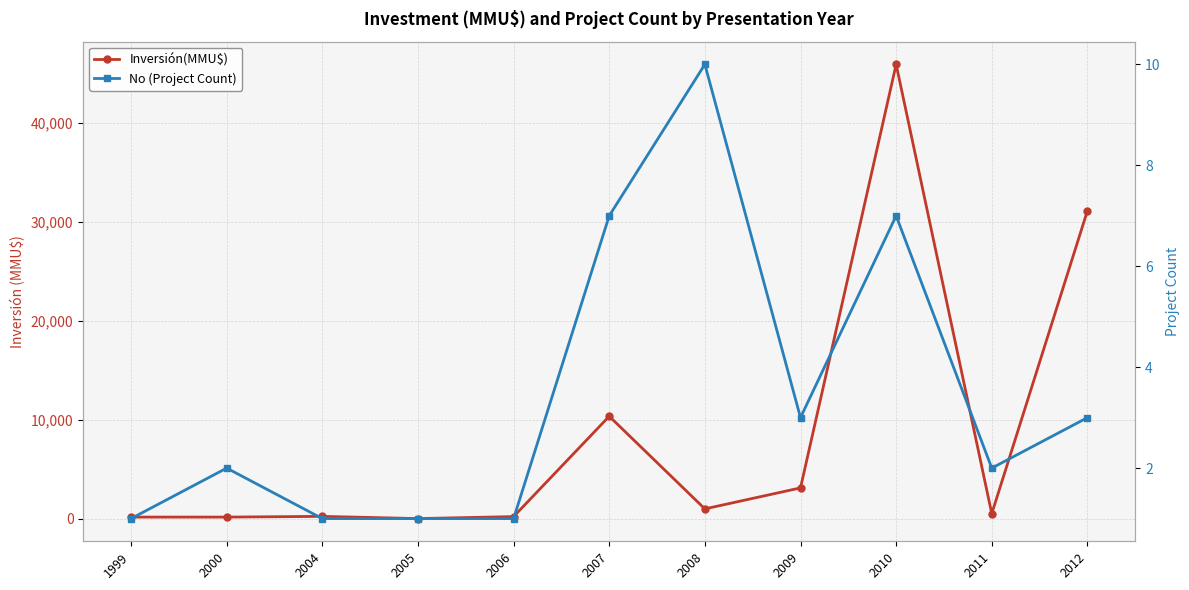

At which category does Inversión(MMU$) reach its first local valley?

2005